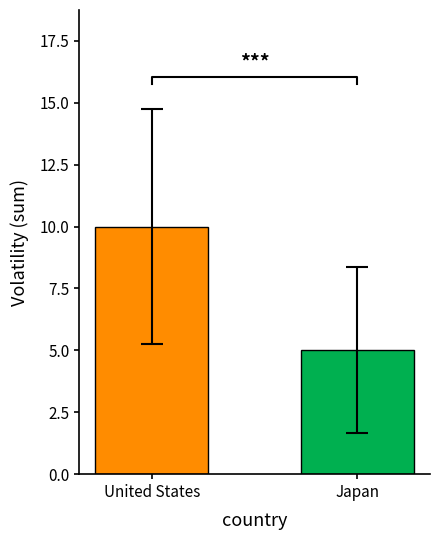

Where is the data nearest to the value 7?

Japan